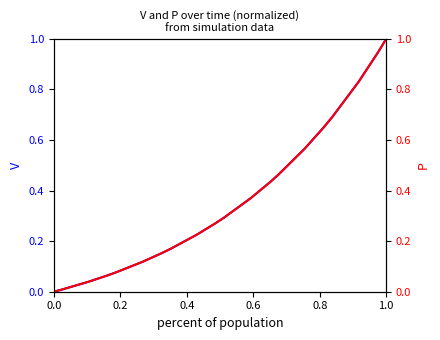

Is it true that P equals 0.1 at 0.6?

False